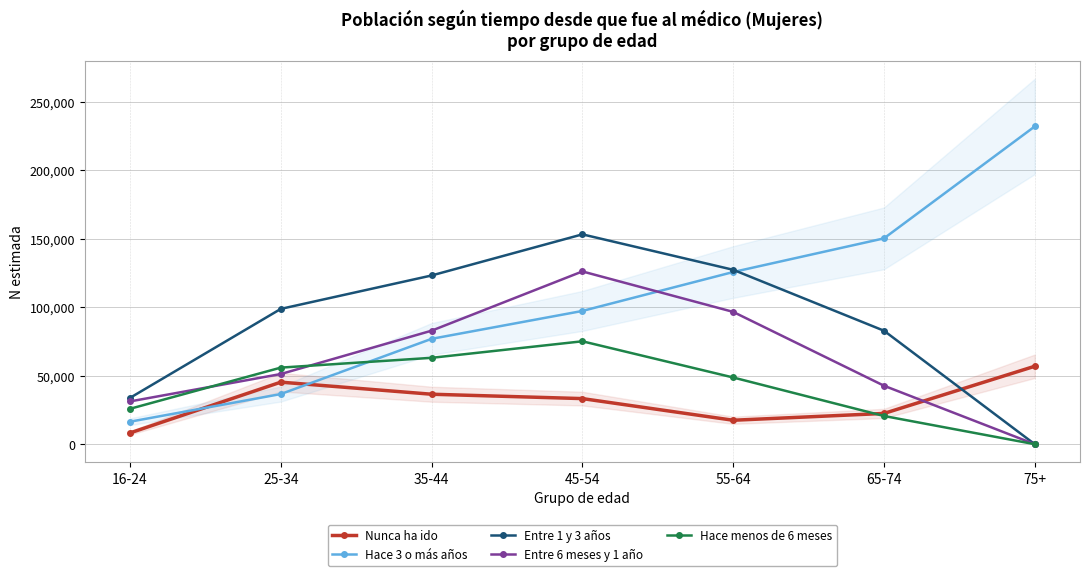

How many interior local peaks does the Nunca ha ido series have?

1